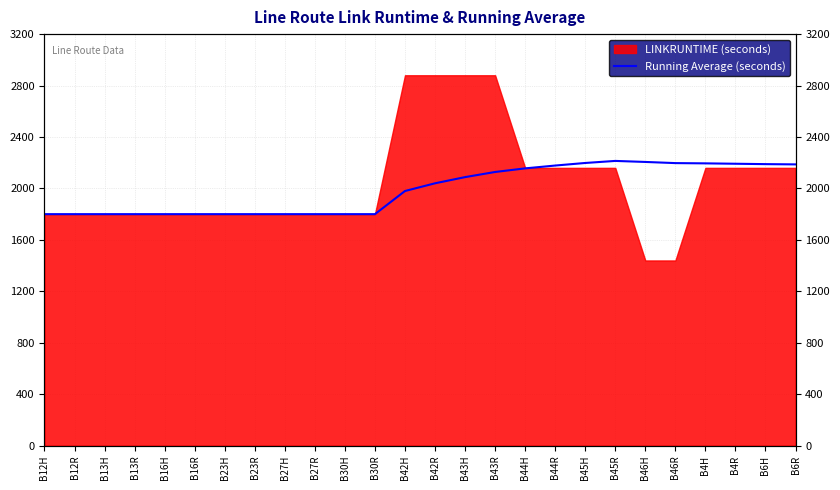

True or false: the data shows 1800 at B27R.

True